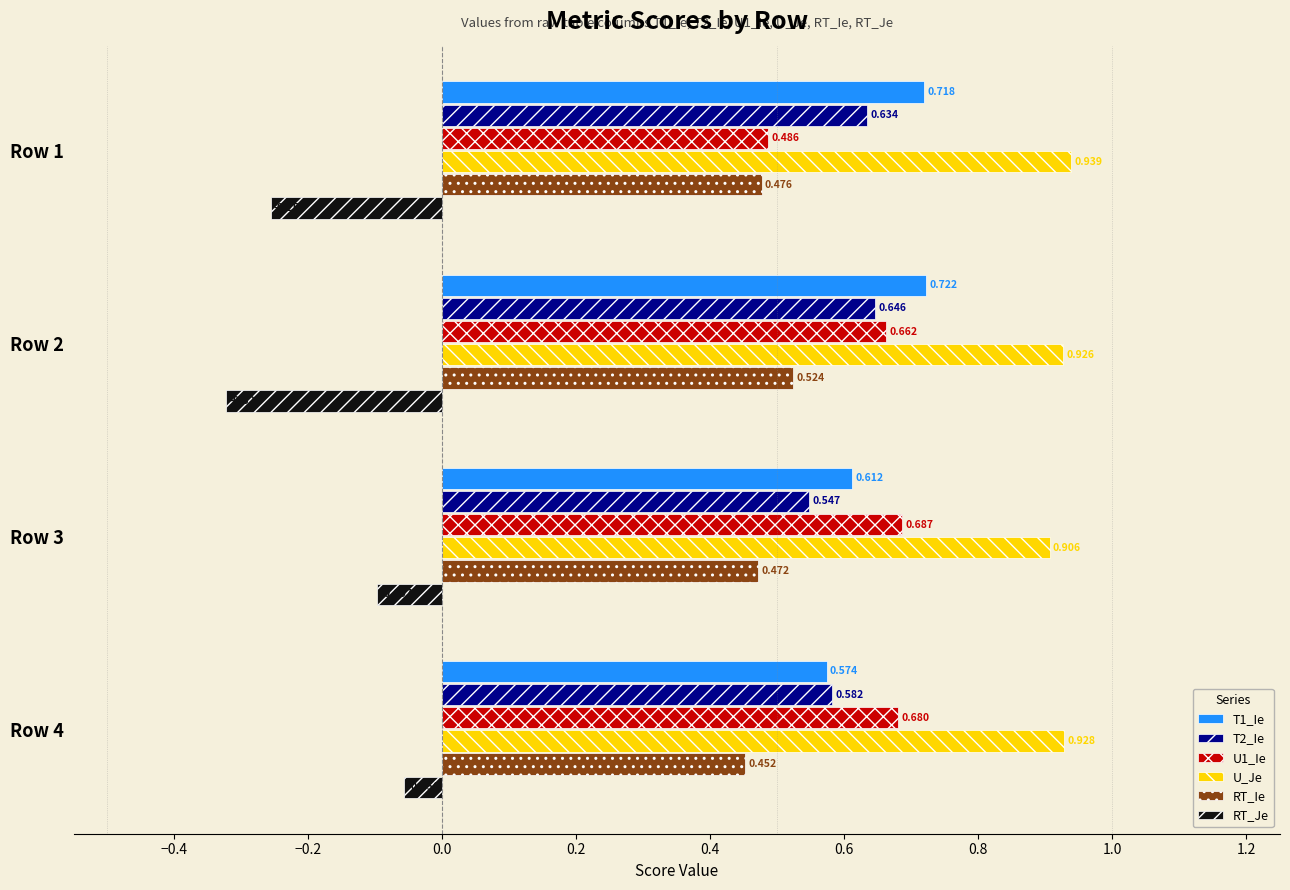

Count the number of categories in the chart.

4